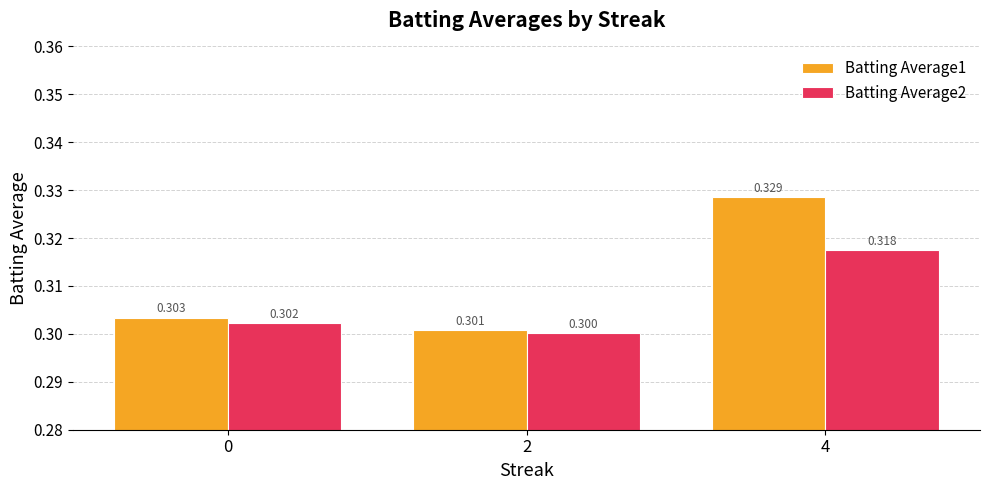

At which category is the sum across all series the highest?

4